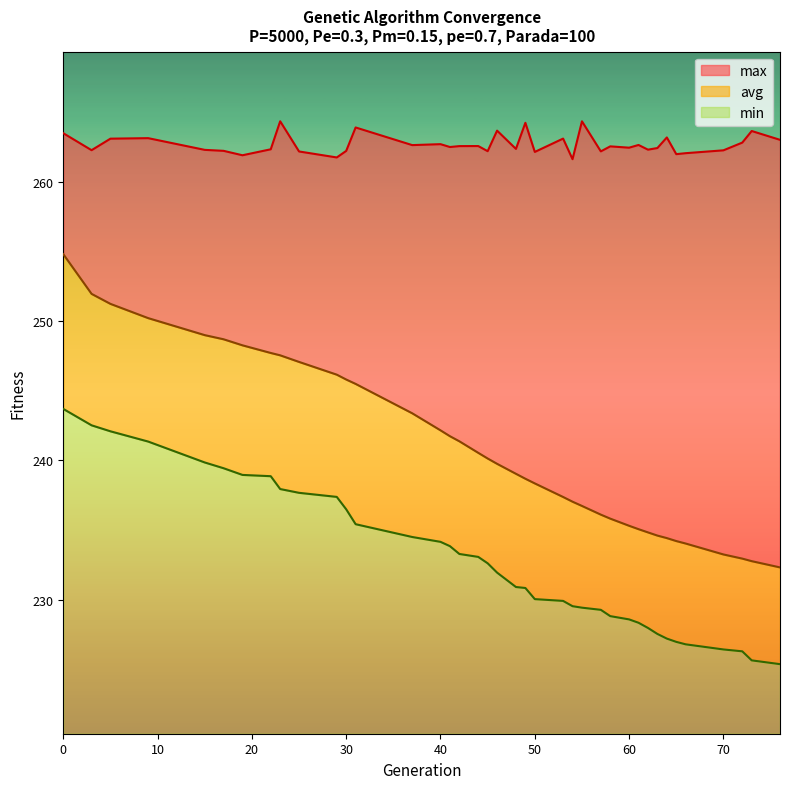

What is the approximate value of max at 3?

262.3